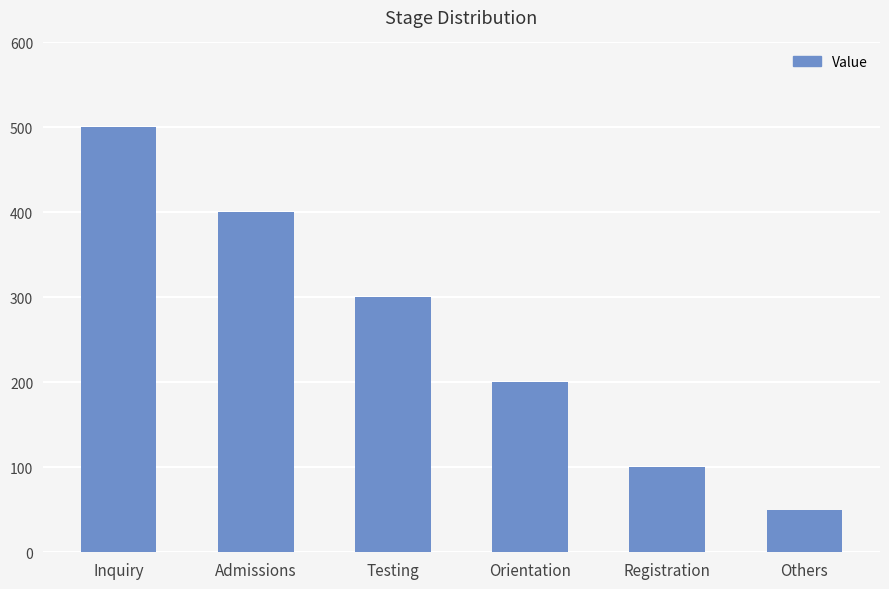

Reading right to left, what are all the values shown in this chart?

50	100	200	300	400	500